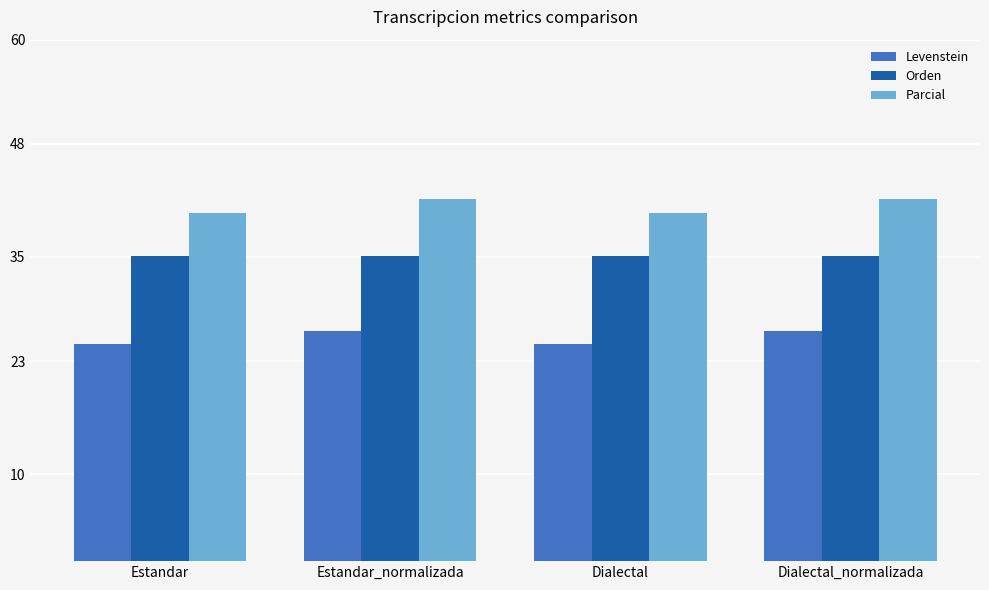

Rank the series at Dialectal_normalizada from highest to lowest value.

Parcial, Orden, Levenstein